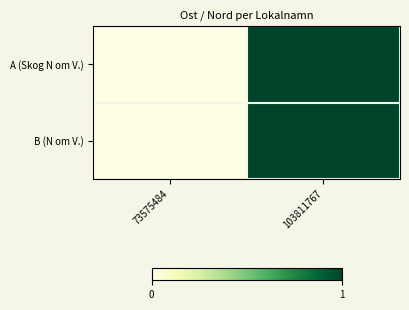

What is the total value across all series at 103811767?

2